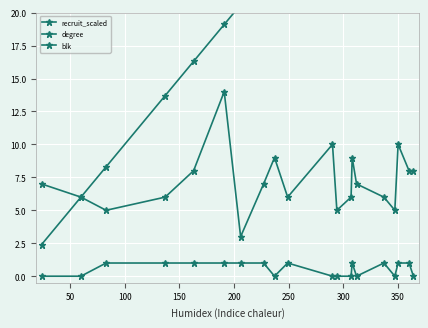

What is the highest value of the degree series?

14.0